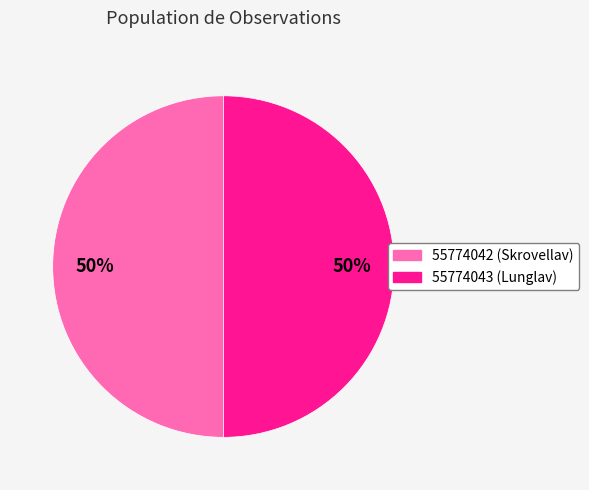

Is it true that 55774042 is 50% of the pie?

True